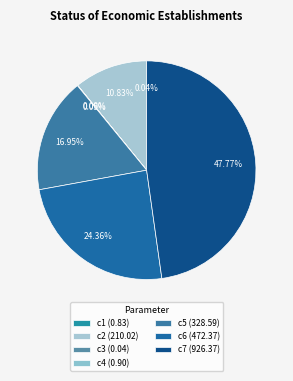

To the nearest percent, what percentage of the pie is c6?

24%